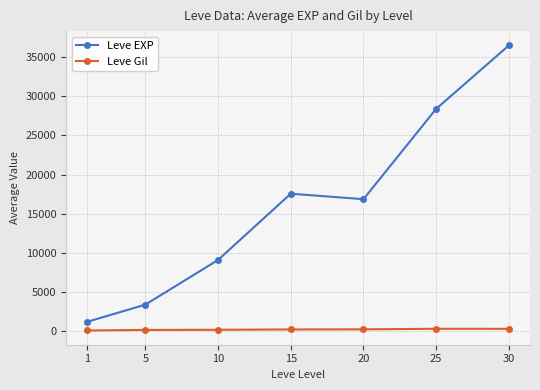

True or false: Leve EXP and Leve Gil cross at least once.

False